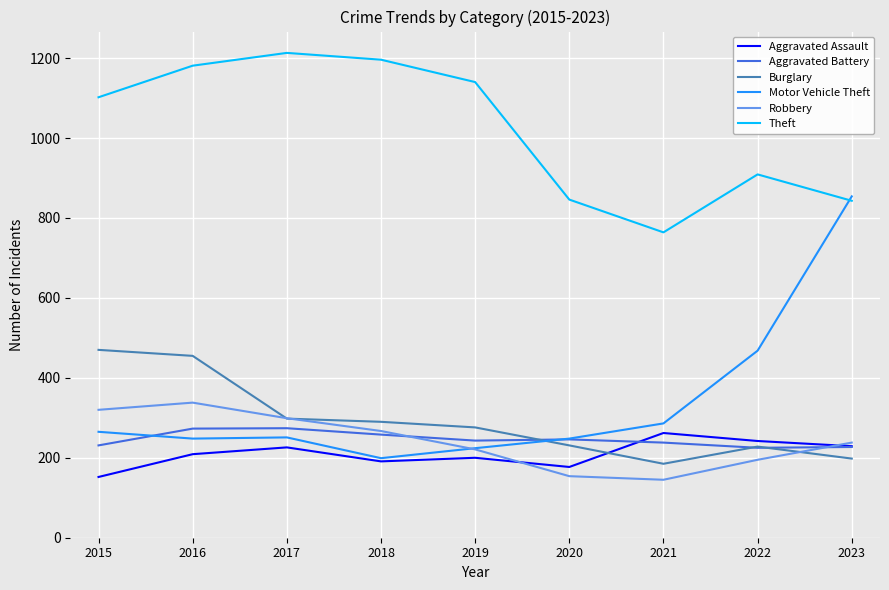

At which category does Robbery reach its first local peak?

2016